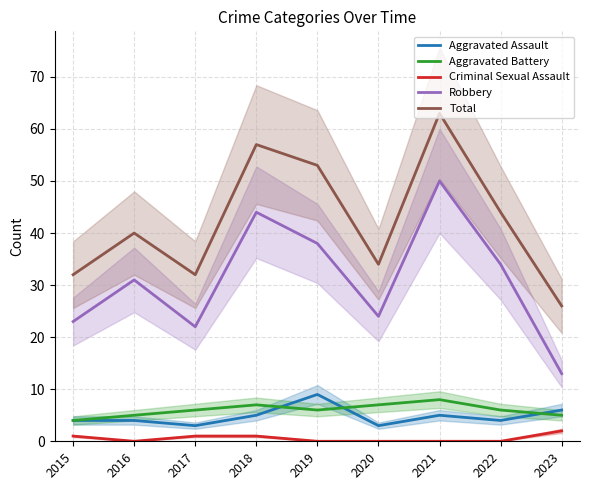

Where is Criminal Sexual Assault nearest to the value 1?

2015